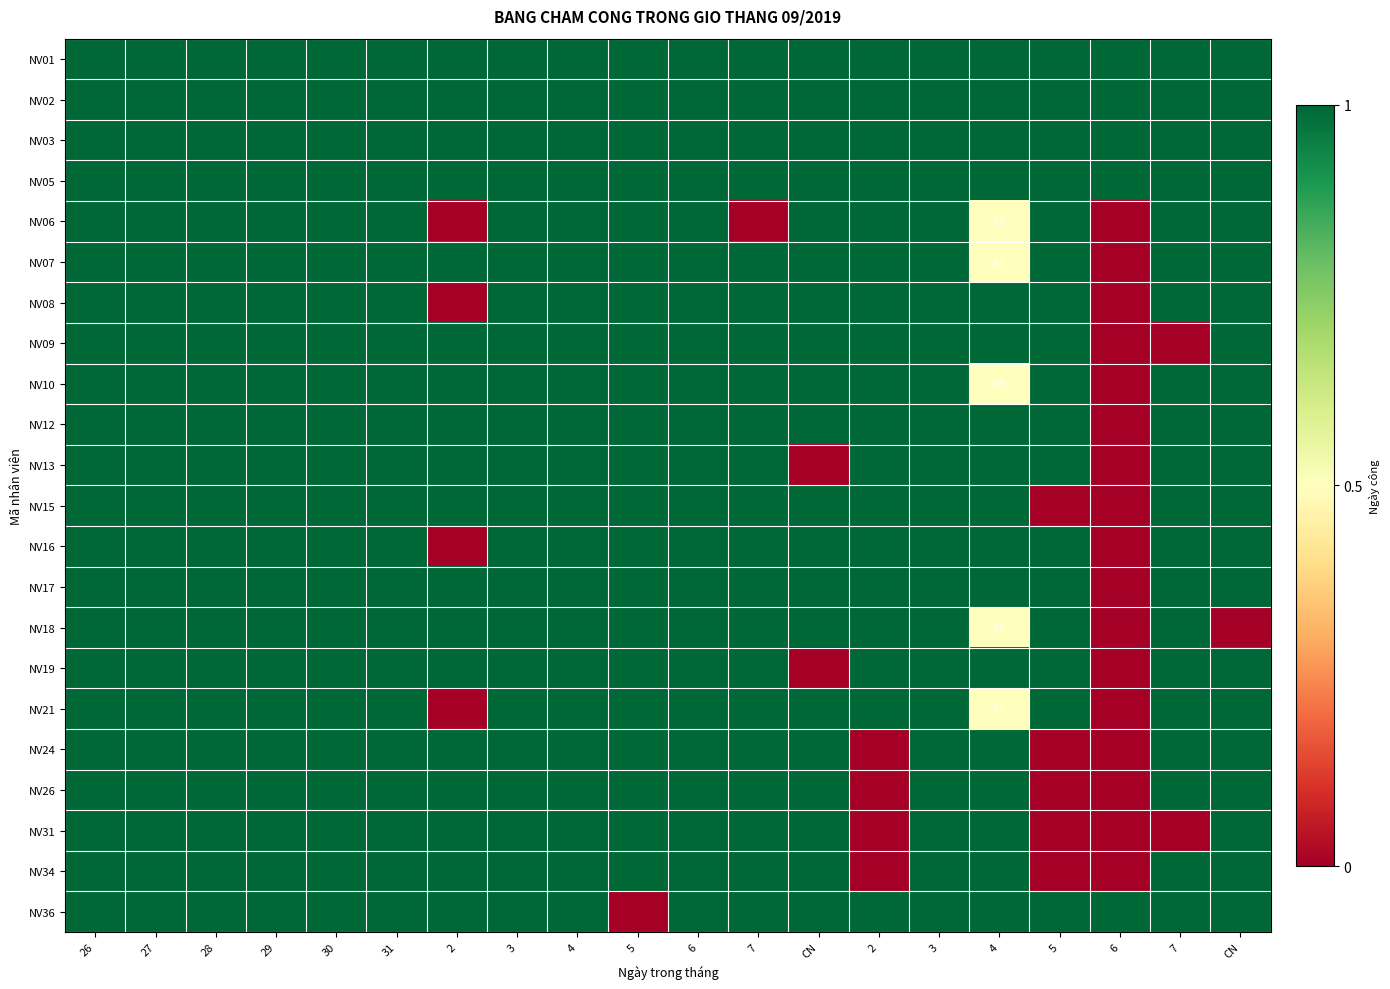

True or false: NV06 has a value of 0.6 at 31.

False